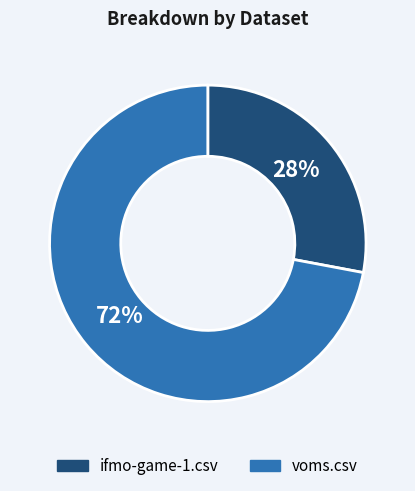

Between ifmo-game-1.csv and voms.csv, which is larger?

voms.csv